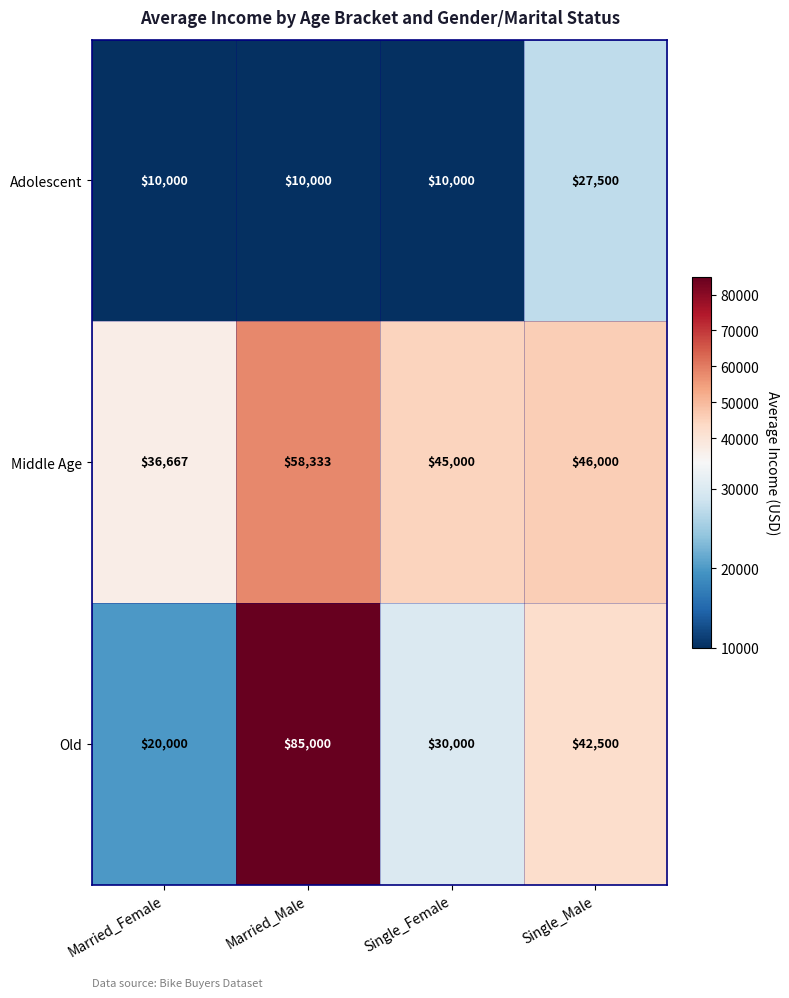

Which series has the largest total across all categories?

Middle Age